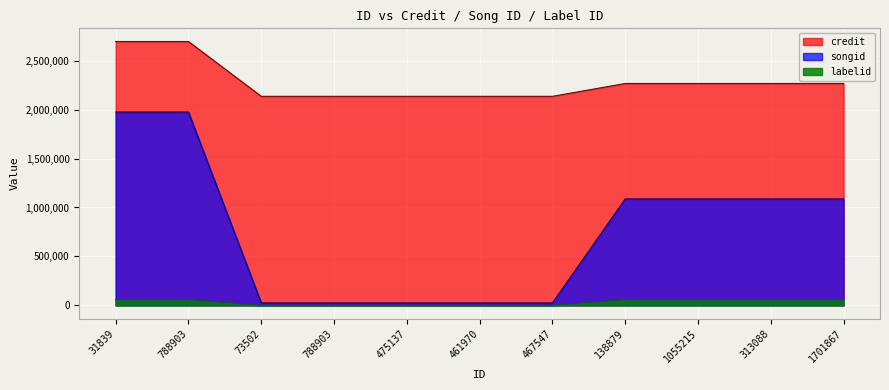

True or false: credit and labelid intersect in this chart.

False